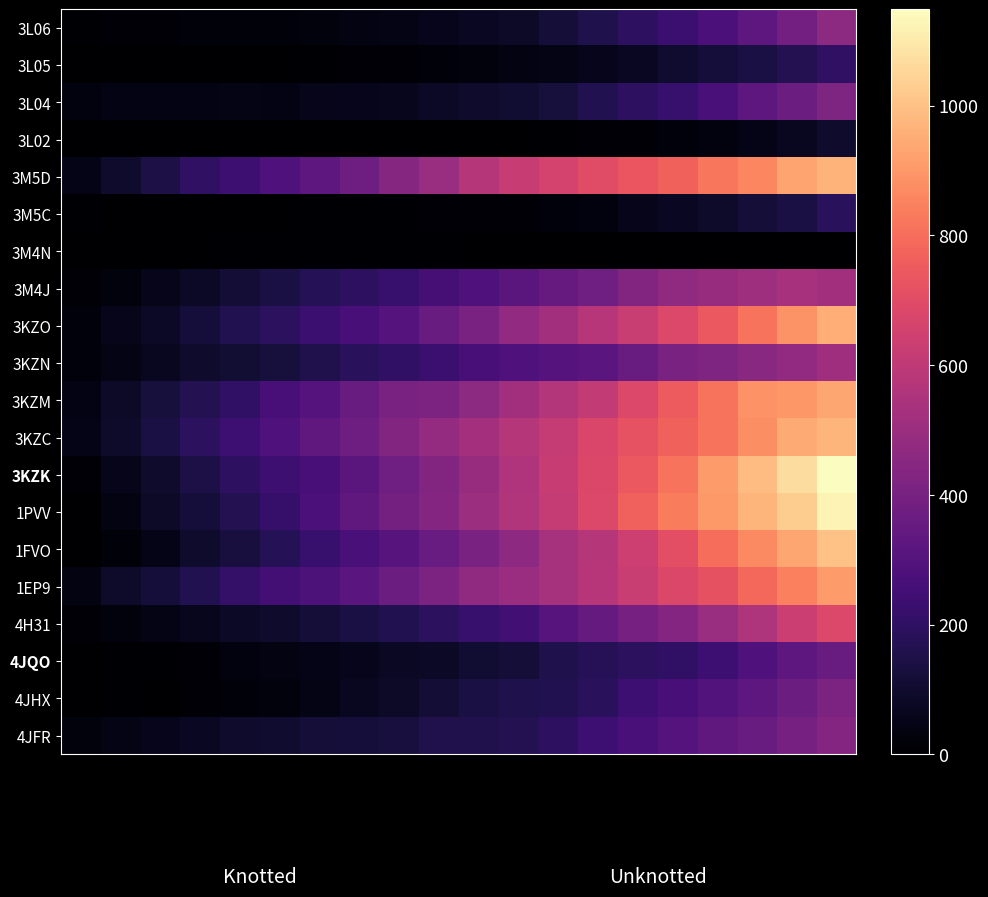

Reading left to right, what are all the values shown in this chart?

3L06: 6.4	13.7	15.1	18.7	18.4	21.1	27.4	37.2	47.5	58.9	72.3	88.5	118.1	156.6	196.8	232.7	274.4	323.8	387.7	460.8
3L05: 3.1	2.0	1.4	2.5	2.9	2.8	4.5	9.3	14.0	19.1	27.5	36.7	49.1	59.6	75.8	99.3	121.8	140.0	170.3	200.1
3L04: 32.2	43.3	43.8	42.7	47.7	41.7	57.5	59.9	64.0	82.3	95.3	104.5	127.5	163.3	195.3	223.9	269.0	324.3	371.3	418.3
3L02: 1.9	4.5	4.1	2.5	1.4	1.4	2.2	1.8	1.8	2.4	2.5	3.8	6.8	12.5	17.3	23.9	35.1	52.4	67.8	95.5
3M5D: 50.7	97.9	147.2	197.4	236.8	283.9	325.2	376.3	440.0	495.4	571.6	621.3	662.4	696.4	733.2	768.9	824.2	858.7	932.4	965.9
3M5C: 4.8	2.3	4.3	3.1	2.9	4.0	5.0	7.2	6.7	9.1	16.1	16.1	24.0	32.7	55.4	72.6	93.5	117.1	142.7	184.6
3M4N: 3.9	2.4	3.4	4.3	4.7	5.2	6.5	6.2	7.8	7.4	0.0	0.0	0.0	0.0	0.0	0.0	0.0	0.0	0.0	0.0
3M4J: 12.0	31.1	58.1	84.9	112.6	141.9	171.0	197.1	223.0	259.0	284.3	321.5	353.0	379.5	429.9	468.6	492.5	509.1	535.6	518.3
3KZO: 22.5	54.1	84.3	122.9	164.0	190.7	231.0	263.7	304.1	359.7	409.5	473.4	516.0	575.4	624.3	684.2	741.3	816.5	890.3	951.6
3KZN: 24.4	49.2	70.4	96.9	108.6	128.9	160.3	184.8	202.7	230.2	262.8	286.3	300.8	316.6	361.3	404.9	418.0	449.8	473.2	512.3
3KZM: 44.5	86.5	129.0	169.4	205.6	260.7	303.0	359.8	410.4	416.7	461.8	517.8	567.9	613.3	682.7	751.0	815.8	884.2	900.2	934.3
3KZC: 52.7	92.1	139.5	190.7	239.9	284.9	334.3	375.7	427.5	480.9	528.0	573.0	618.7	673.1	725.8	767.8	813.1	879.4	945.0	973.3
3KZK: 12.1	57.4	97.2	145.9	195.0	237.7	263.1	321.0	379.5	433.9	492.5	558.0	622.1	678.0	741.6	812.9	907.6	990.0	1067.9	1148.6
1PVV: 2.0	37.5	89.3	125.1	168.1	218.0	276.3	334.5	390.5	437.9	504.2	563.7	617.2	683.3	763.3	838.4	905.7	972.2	1031.7	1124.0
1FVO: 2.8	20.4	53.2	95.9	131.5	171.3	221.8	270.1	306.8	356.8	412.0	464.5	531.1	570.6	638.9	711.6	801.5	866.3	936.4	1003.9
1EP9: 40.2	90.6	122.0	164.2	212.1	254.9	278.7	316.5	368.5	414.6	469.5	500.1	530.2	578.1	628.0	681.4	719.5	788.0	844.4	910.3
4H31: 13.1	28.7	47.0	65.9	82.2	96.7	121.0	143.4	161.7	192.4	220.4	247.1	305.4	348.3	397.7	435.6	495.8	552.2	632.1	683.0
4JQO: 4.4	6.0	8.8	17.8	31.6	38.6	52.4	60.9	79.7	83.9	107.7	120.1	155.4	175.1	191.3	203.4	239.3	284.6	327.0	359.3
4JHX: 3.8	5.5	4.1	11.0	21.9	30.6	49.3	71.0	87.3	112.4	140.1	156.2	164.8	184.7	241.3	261.8	299.3	325.3	372.0	416.8
4JFR: 29.9	48.2	62.7	76.1	97.6	102.2	117.2	124.8	131.9	157.4	159.8	168.2	196.2	241.7	270.4	304.7	335.2	362.4	396.6	438.2